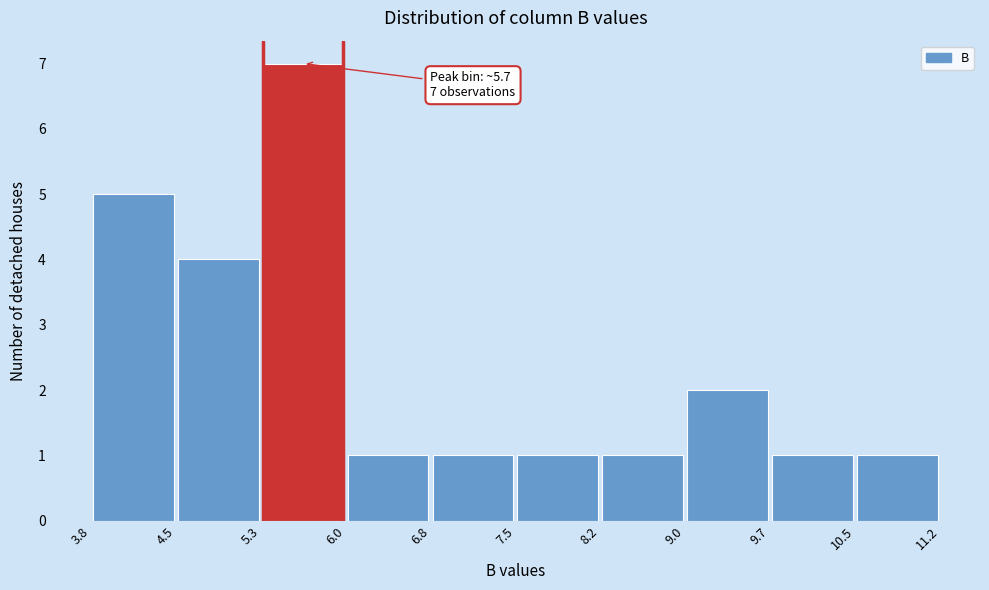

Over which range of the x-axis is the bar tallest?

5.3 to 6.0